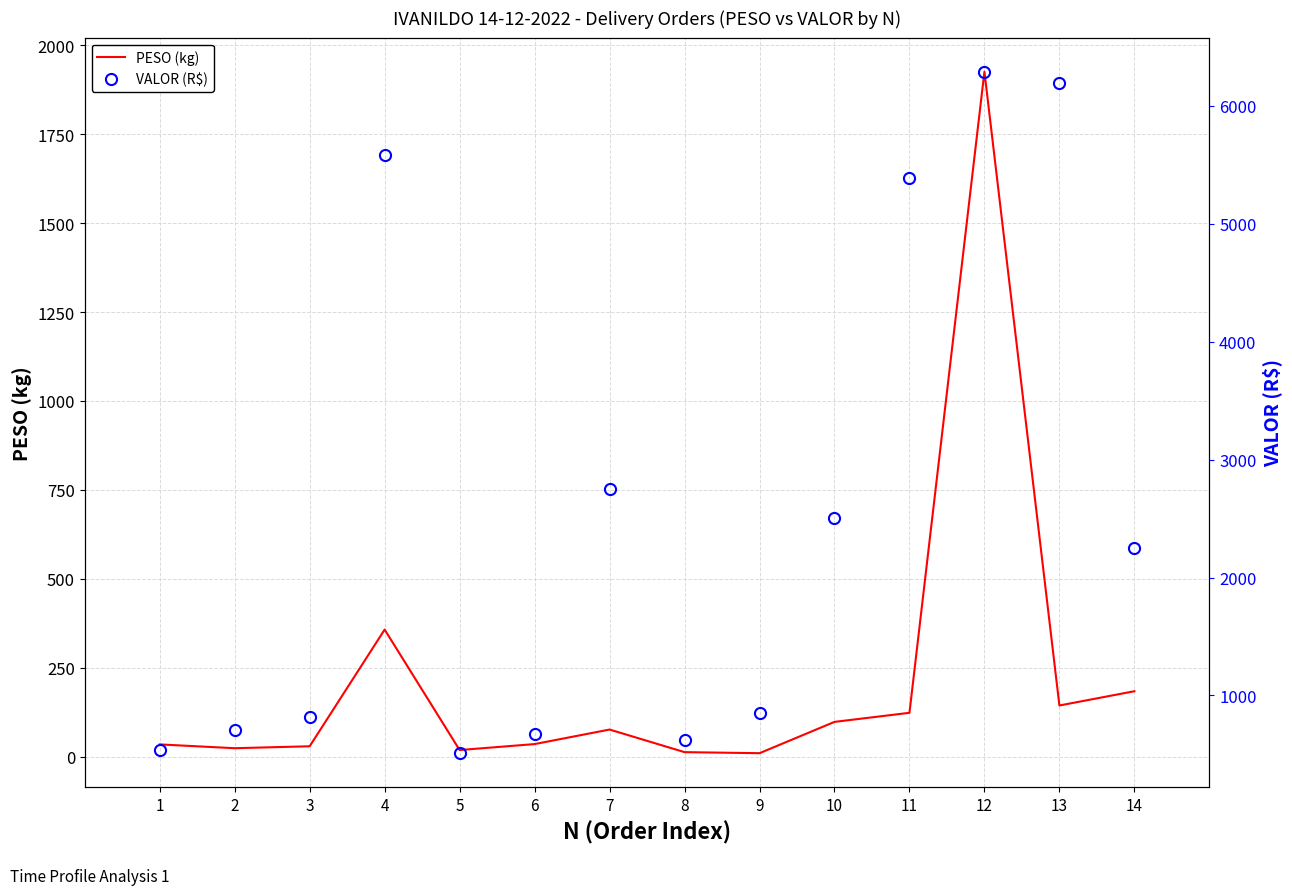

What is the value of the VALOR (R$) point at the 11th from the left?

5393.2